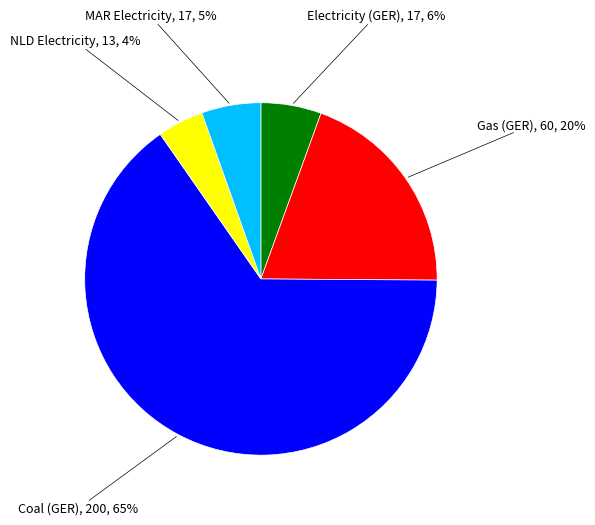

Between Gas and NLD, which is larger?

Gas